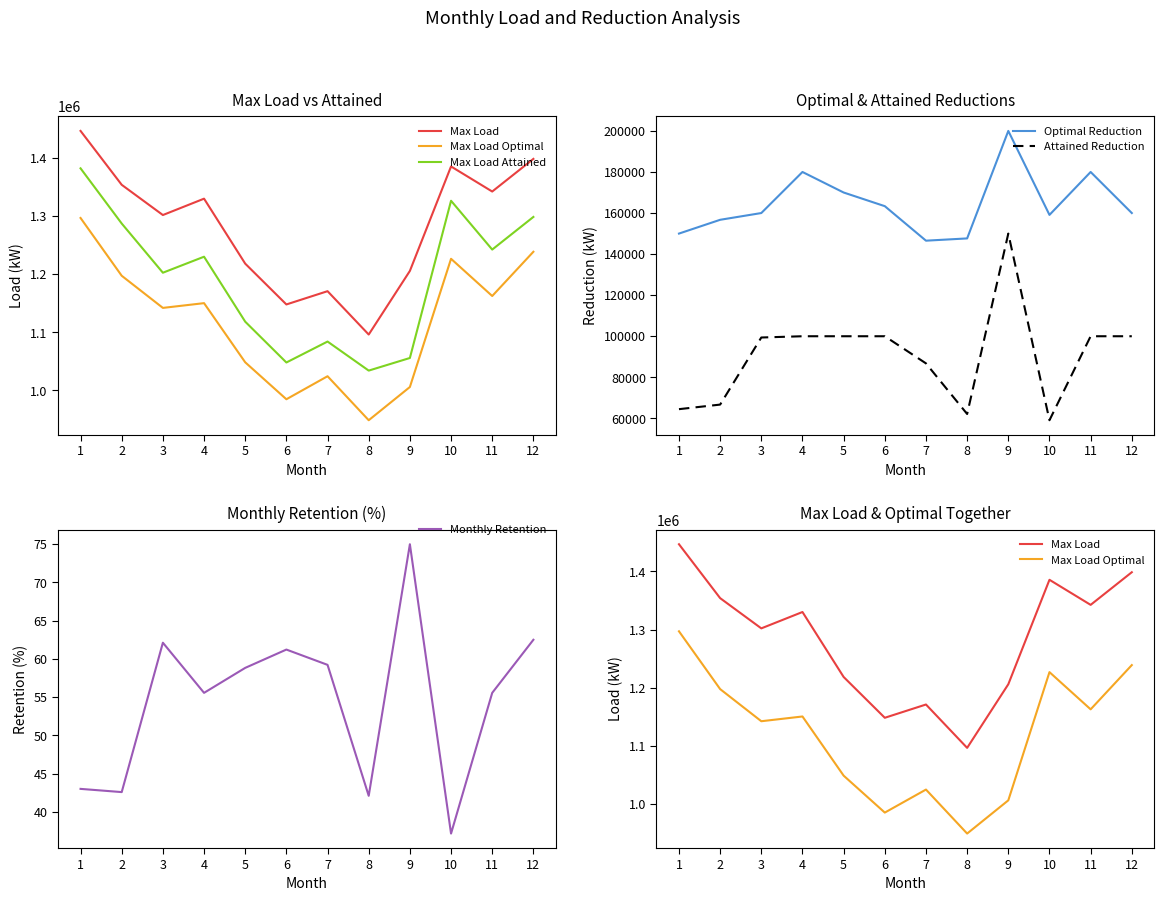

True or false: Max Load and Max Load Attained intersect in this chart.

False